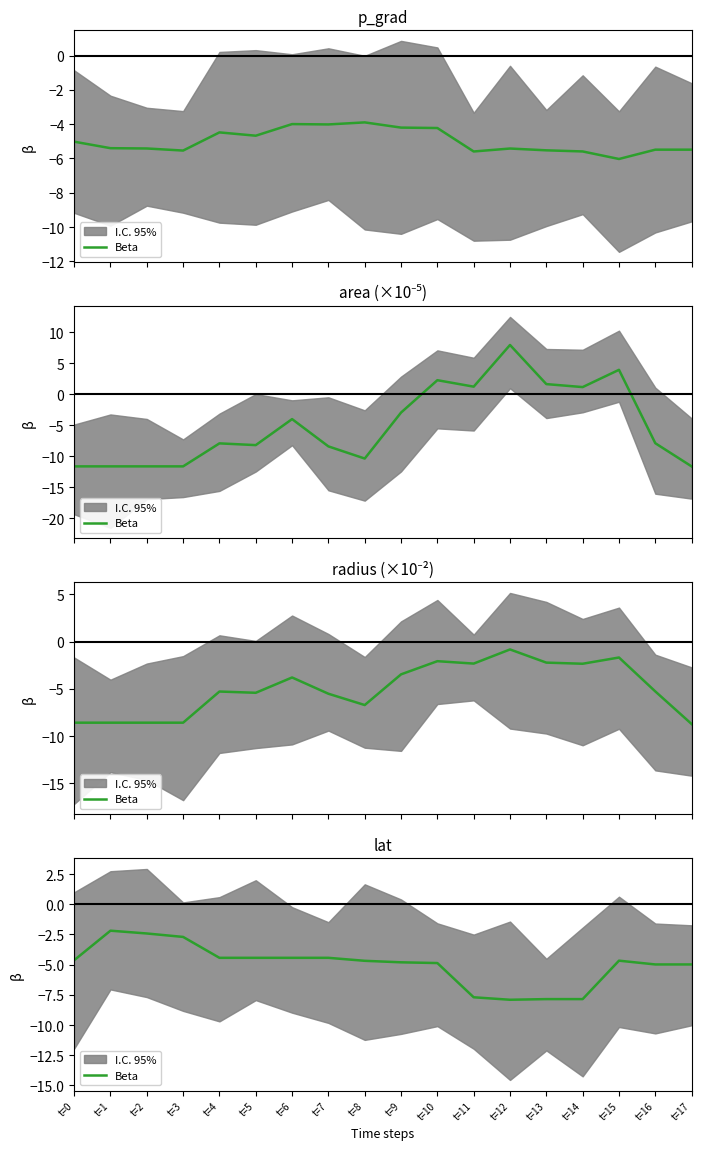

How many interior local valleys (lower than both neighbors) does the data have?

1